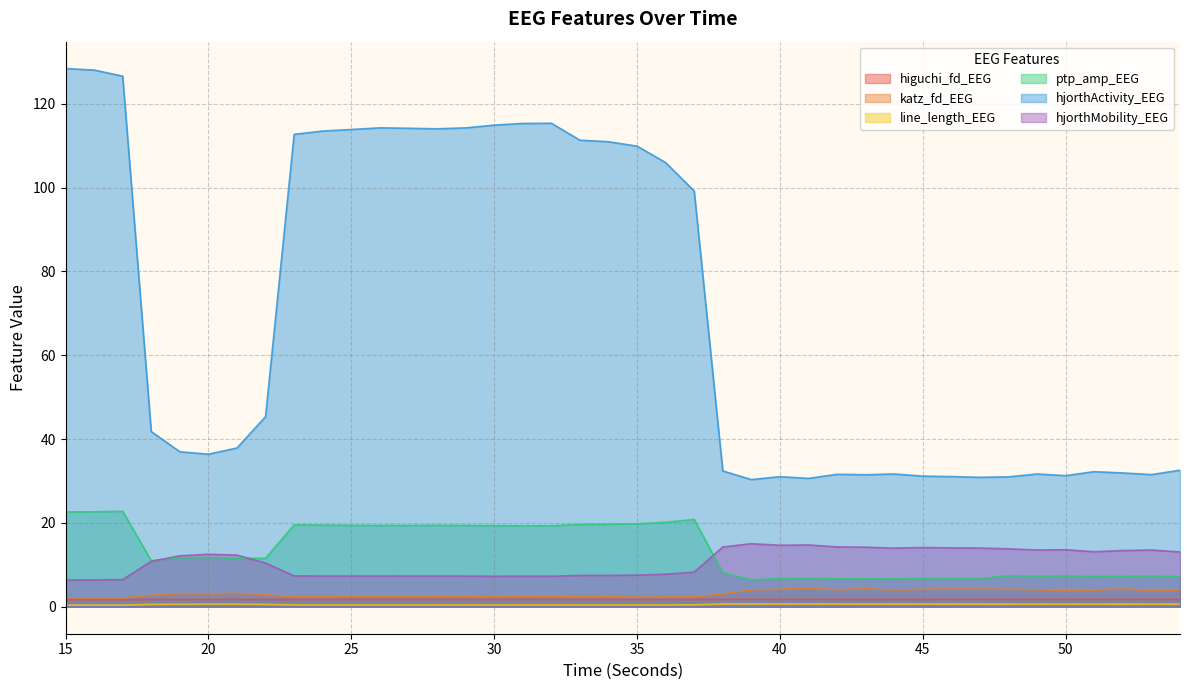

Between 29 and 47, which series saw the biggest shift?

hjorthActivity_EEG